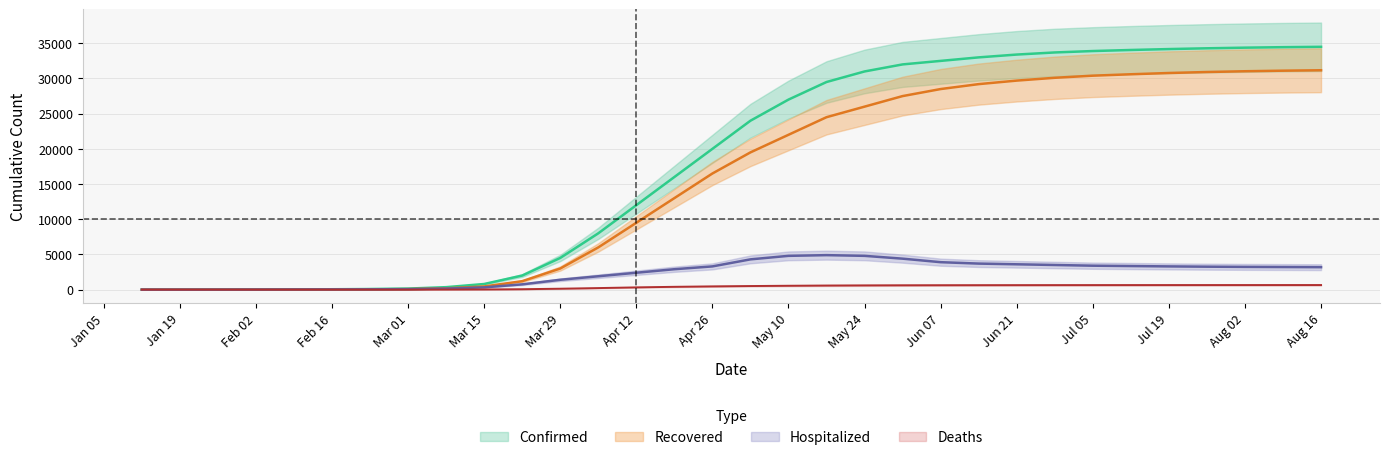

What is the difference between the highest and lowest values at May 24?

30400